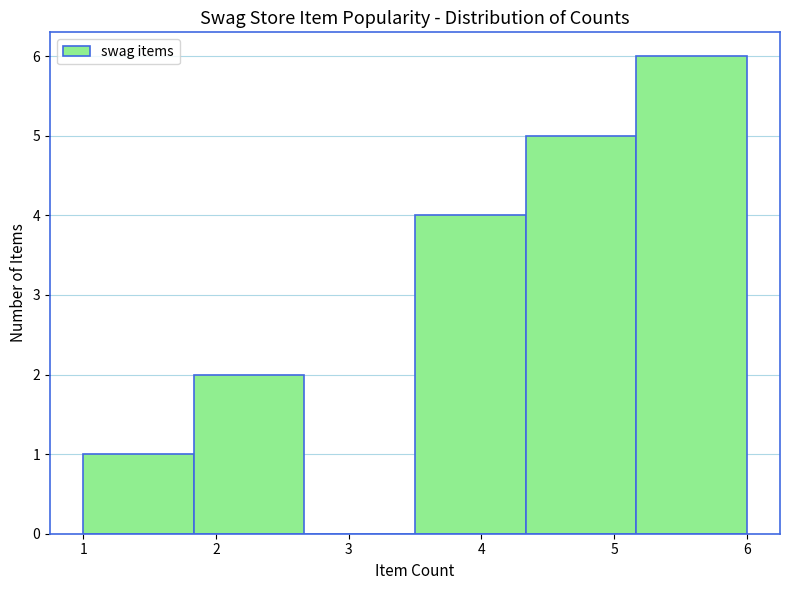

Reading left to right, list every bar in this chart as the range it spans on the x-axis followed by its height. Neither the bar edges nor the heights are printed on the chart, so give them approximately, as read against the axes.

1.0 to 1.8: 1
1.8 to 2.7: 2
2.7 to 3.5: 0
3.5 to 4.3: 4
4.3 to 5.2: 5
5.2 to 6.0: 6